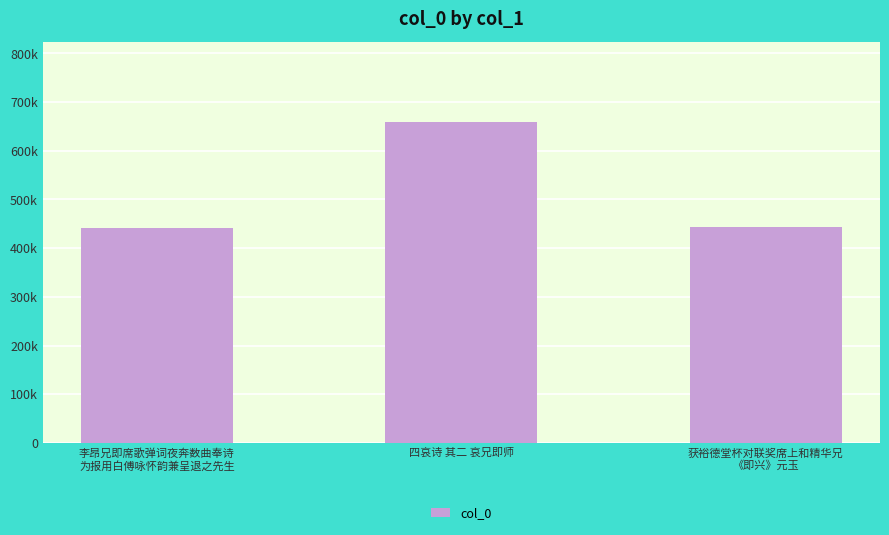

Does the chart contain any negative values?

No